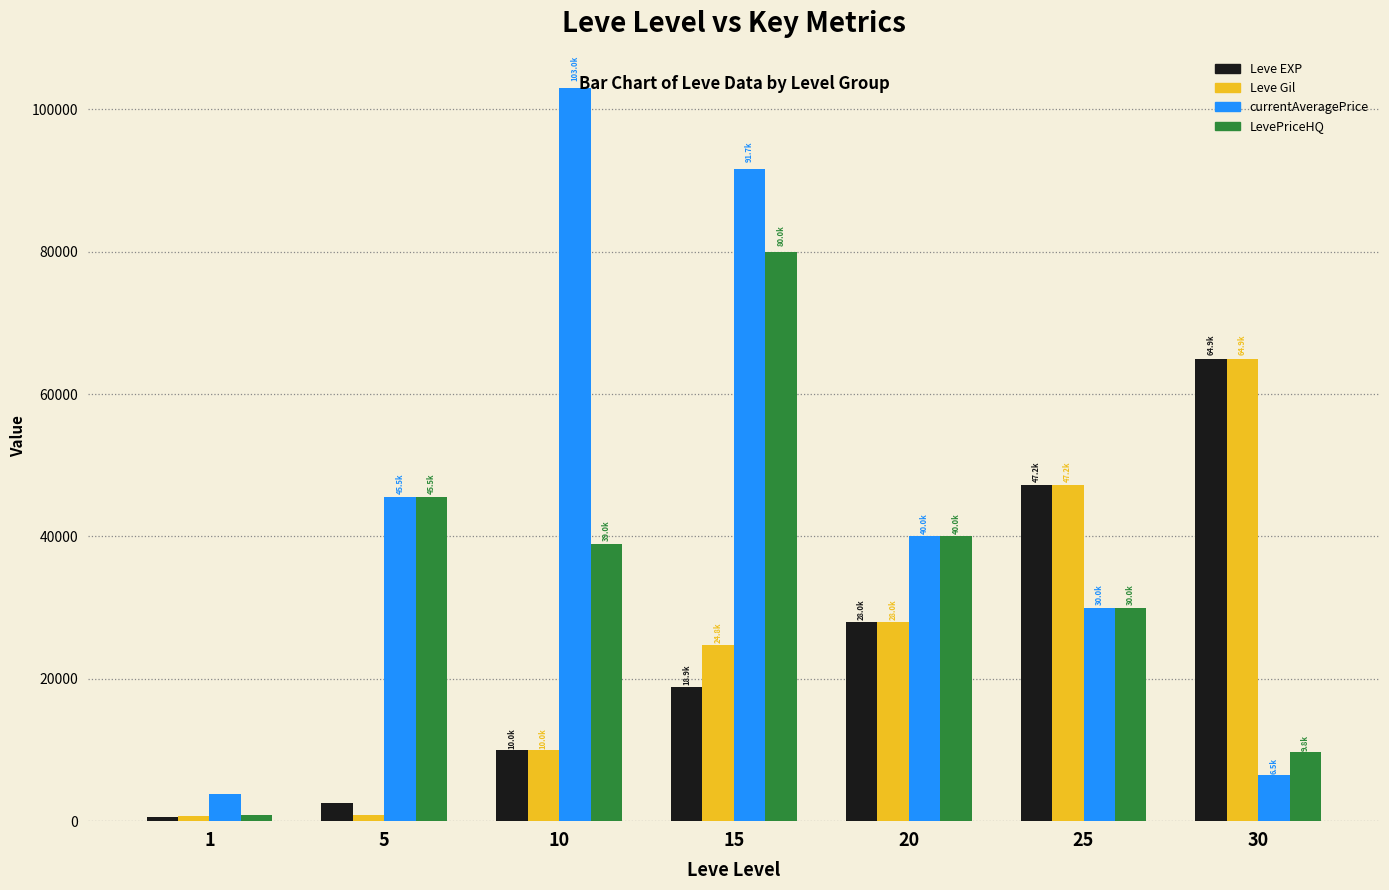

Which category has the highest value in the Leve EXP series?

30